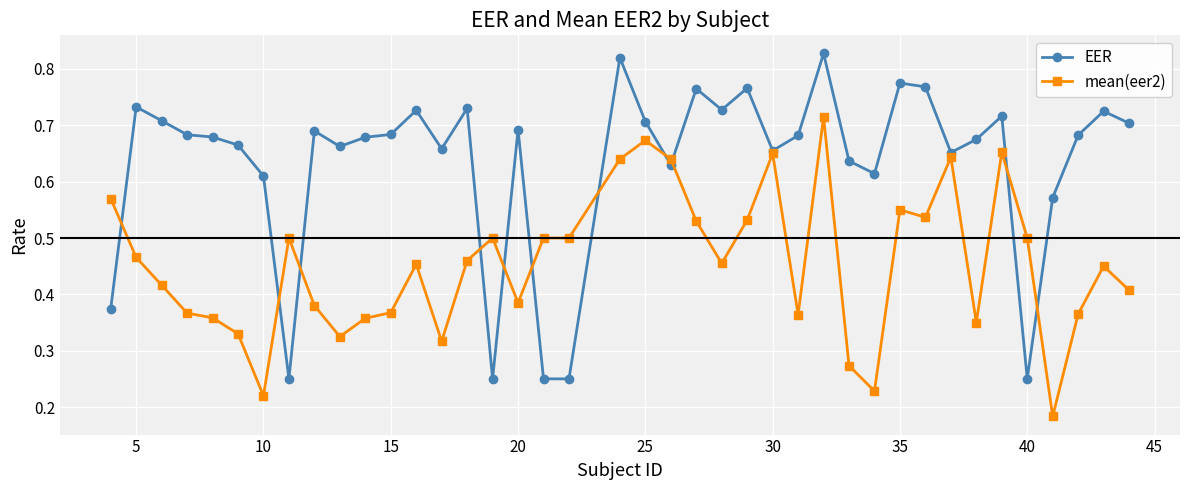

List the series in order of their peak value, highest first.

EER, mean(eer2)